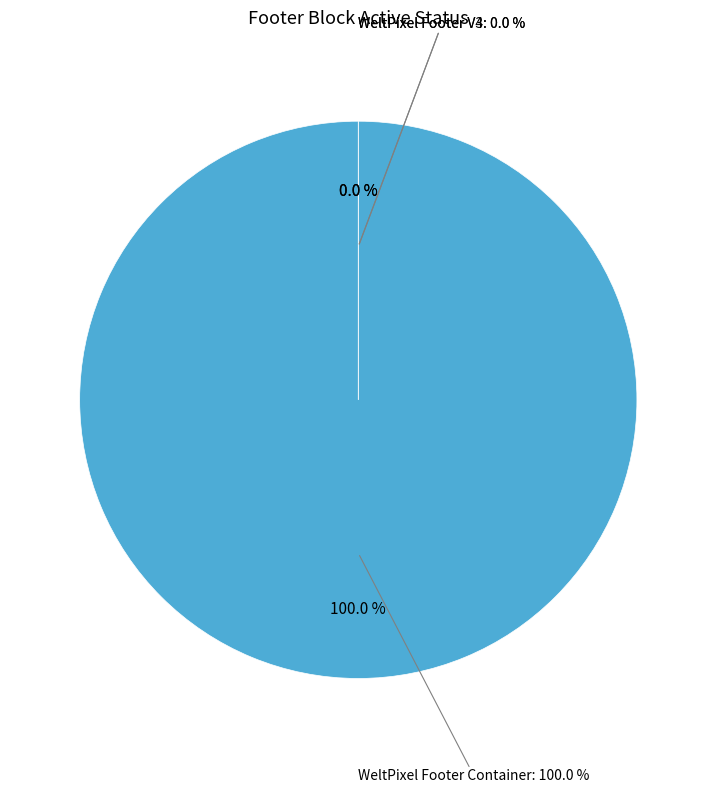

Does WeltPixel Footer Container account for over 50% of the chart?

Yes